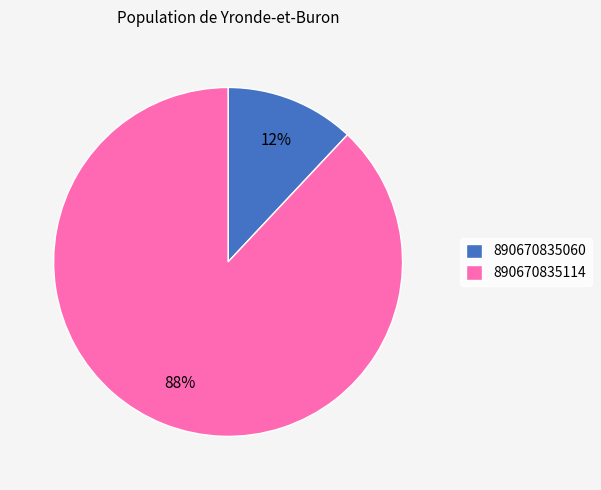

Between 890670835060 and 890670835114, which is larger?

890670835114